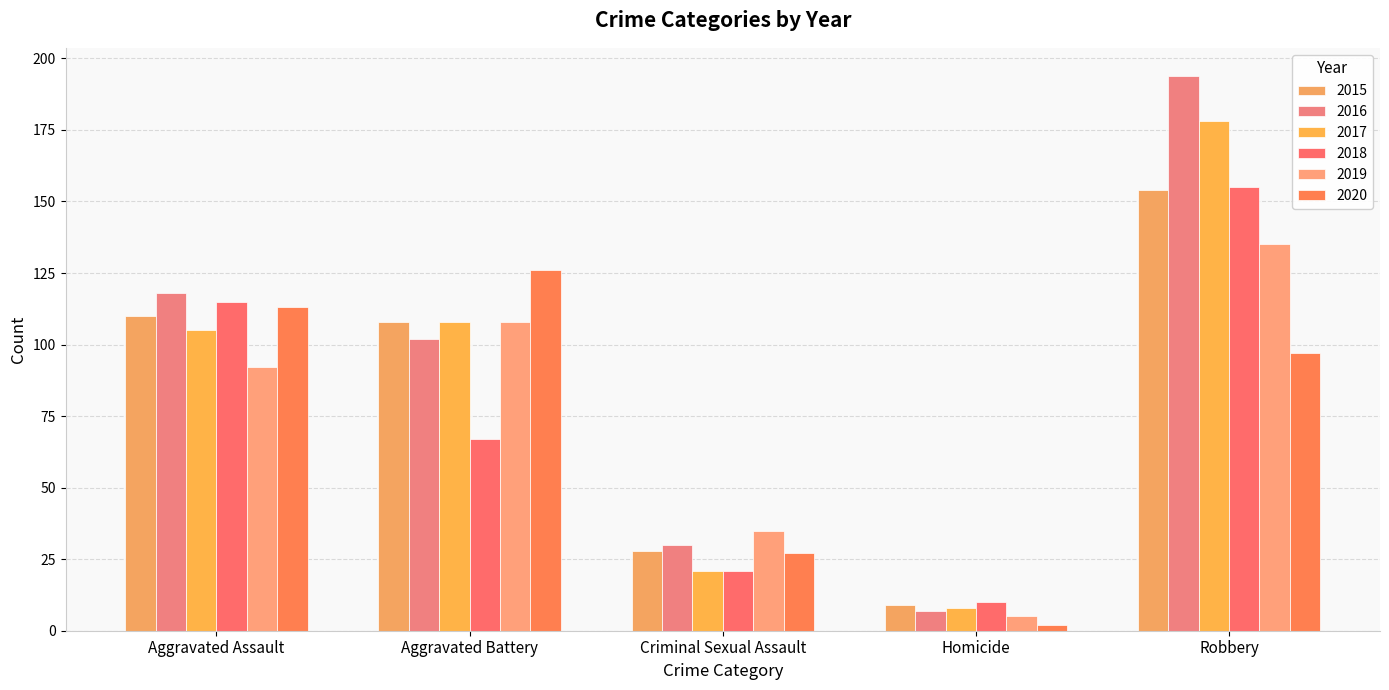

Reading right to left, transcribe all the data shown in this chart.

2015: Robbery=154	Homicide=9	Criminal Sexual Assault=28	Aggravated Battery=108	Aggravated Assault=110
2016: Robbery=194	Homicide=7	Criminal Sexual Assault=30	Aggravated Battery=102	Aggravated Assault=118
2017: Robbery=178	Homicide=8	Criminal Sexual Assault=21	Aggravated Battery=108	Aggravated Assault=105
2018: Robbery=155	Homicide=10	Criminal Sexual Assault=21	Aggravated Battery=67	Aggravated Assault=115
2019: Robbery=135	Homicide=5	Criminal Sexual Assault=35	Aggravated Battery=108	Aggravated Assault=92
2020: Robbery=97	Homicide=2	Criminal Sexual Assault=27	Aggravated Battery=126	Aggravated Assault=113